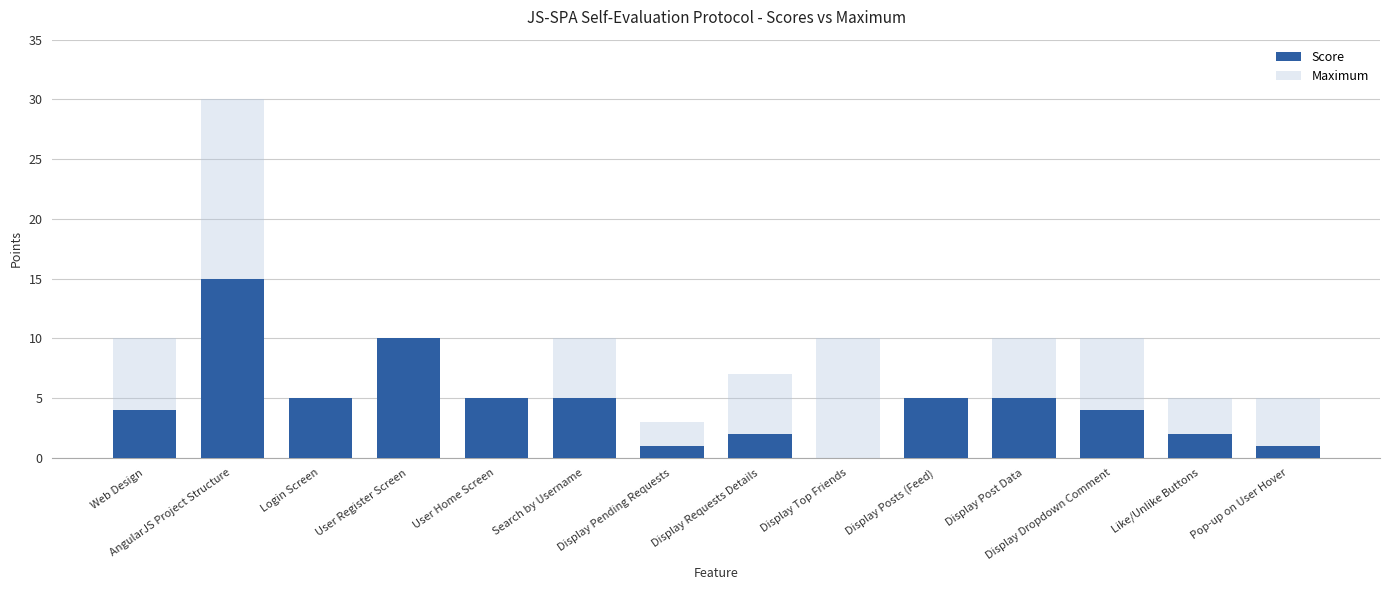

What is the difference between the maximum and minimum values in the Maximum series?

27